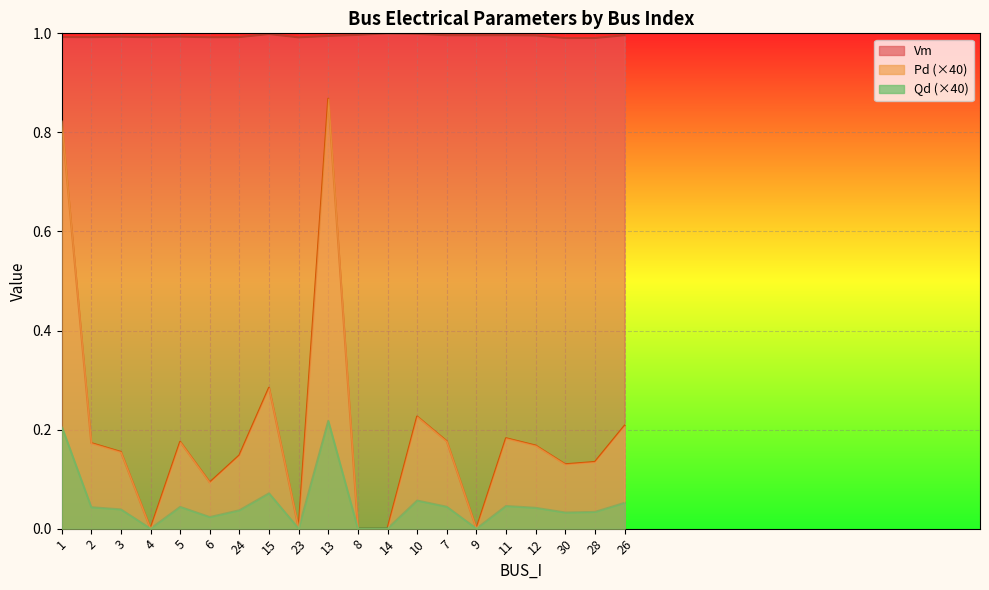

List the labels in order of Qd value, smallest first.

4, 23, 8, 14, 9, 6, 30, 28, 24, 3, 12, 2, 5, 7, 11, 26, 10, 15, 1, 13